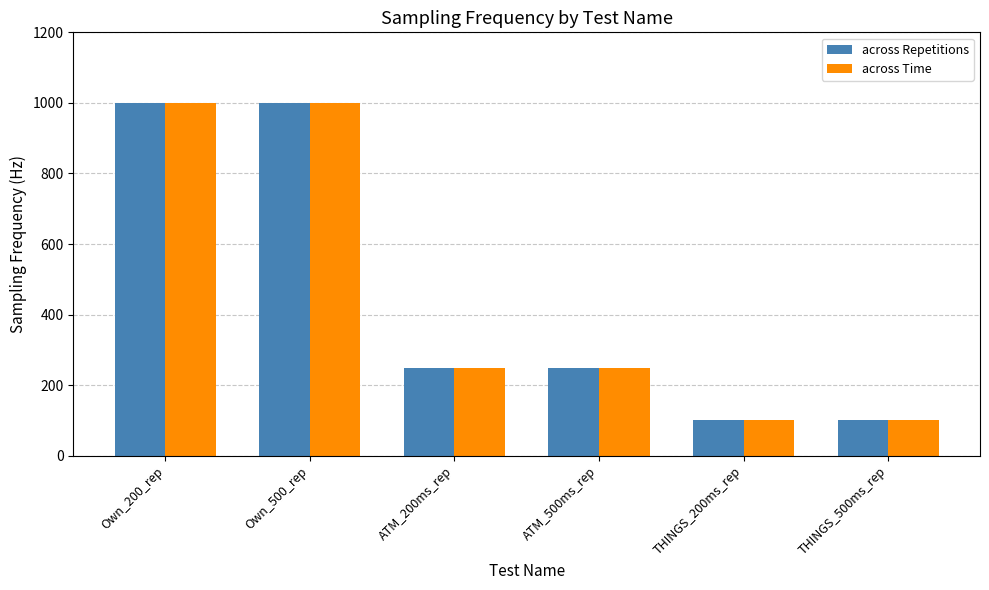

Reading left to right, extract all data points from this chart.

across Repetitions: Own_200_rep=1000	Own_500_rep=1000	ATM_200ms_rep=250	ATM_500ms_rep=250	THINGS_200ms_rep=100	THINGS_500ms_rep=100
across Time: Own_200_rep=1000	Own_500_rep=1000	ATM_200ms_rep=250	ATM_500ms_rep=250	THINGS_200ms_rep=100	THINGS_500ms_rep=100